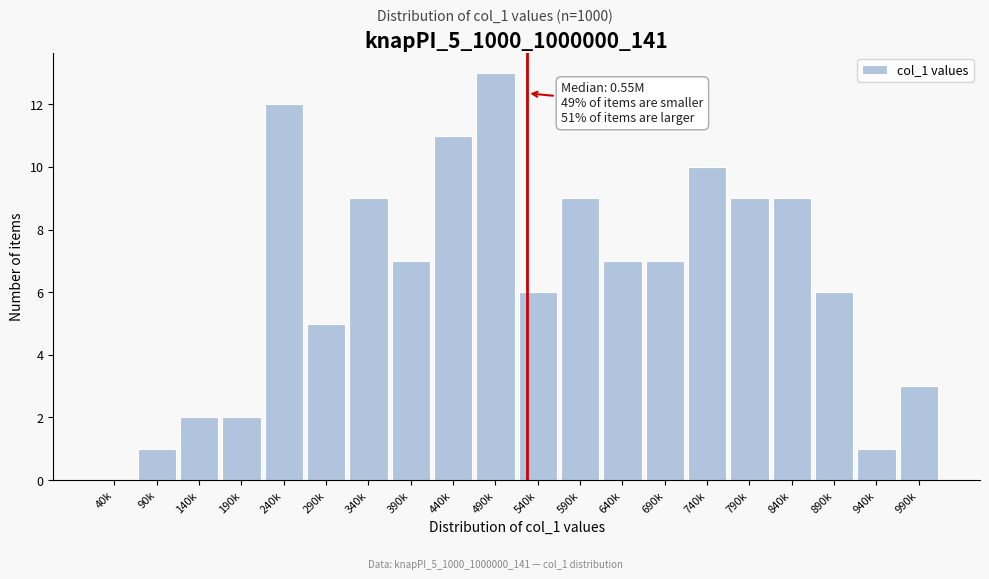

Reading left to right, list all the values displayed in this chart.

40k=0	90k=1	140k=2	190k=2	240k=12	290k=5	340k=9	390k=7	440k=11	490k=13	540k=6	590k=9	640k=7	690k=7	740k=10	790k=9	840k=9	890k=6	940k=1	990k=3